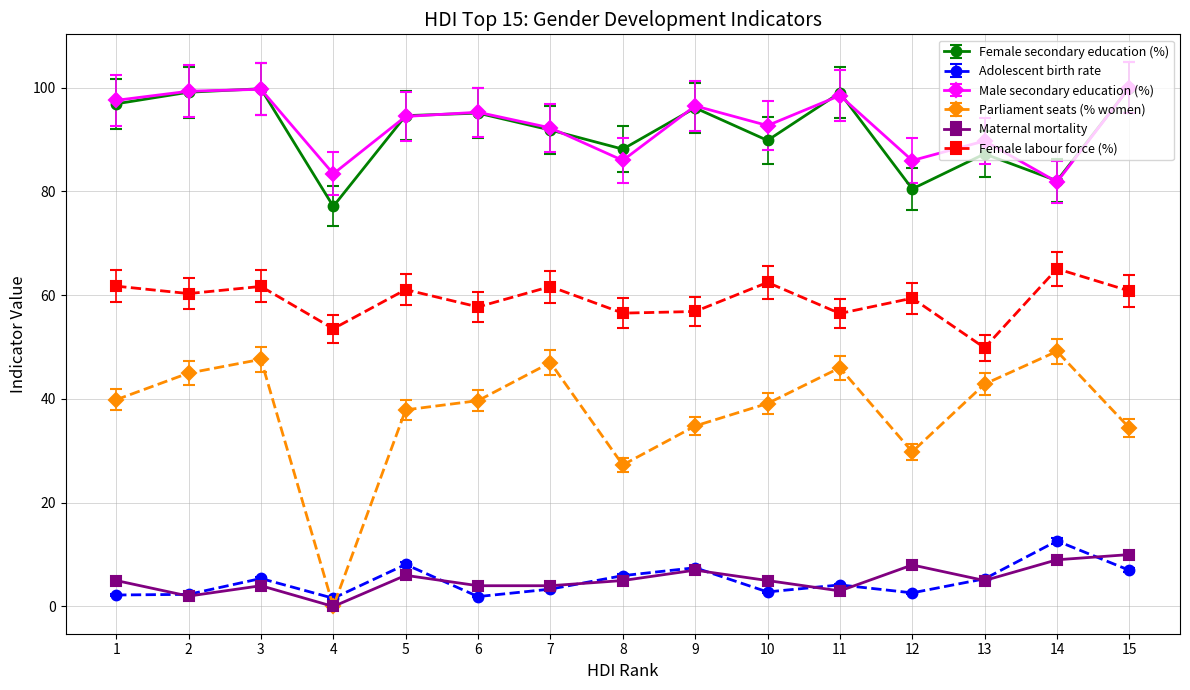

True or false: Male secondary education (%) and Female labour force (%) cross at least once.

False